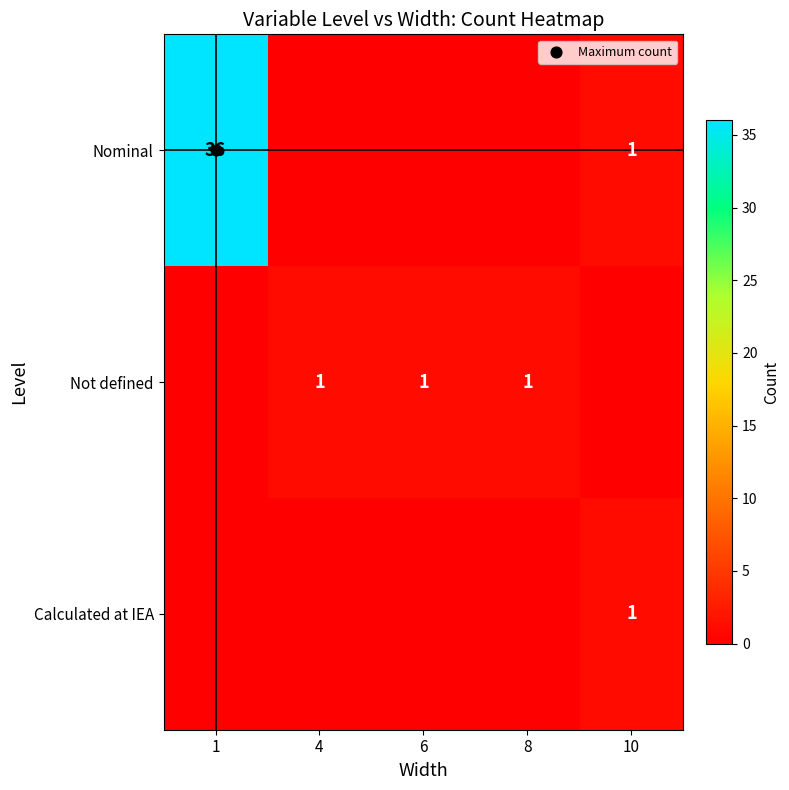

Is the value of Not defined at 8 greater than the value of Calculated at IEA at 4?

Yes